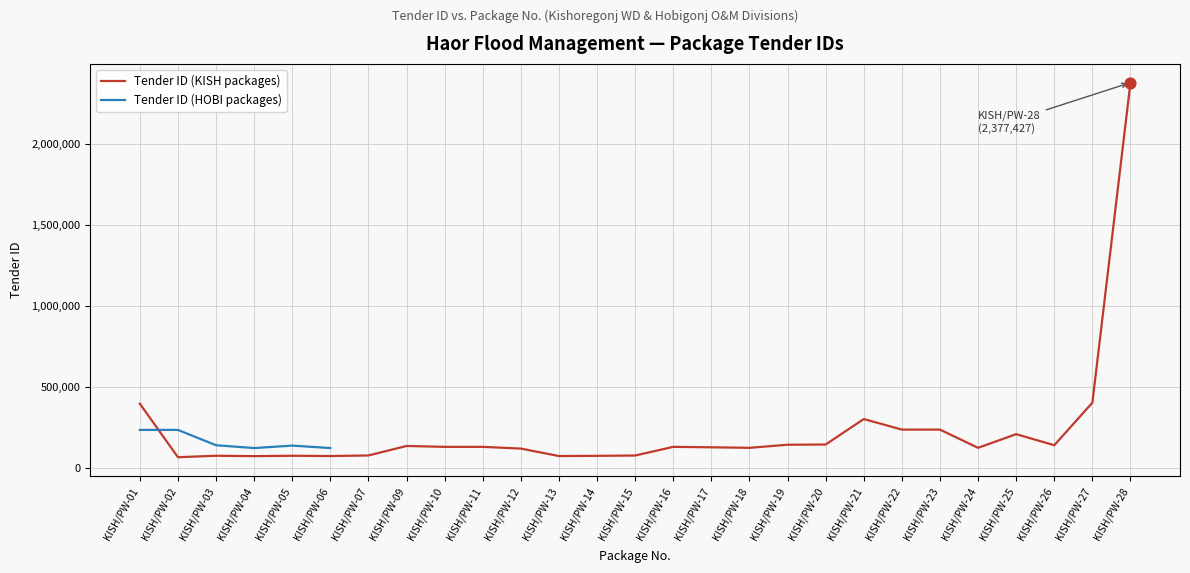

At which category is the sum across all series the highest?

KISH/PW-01